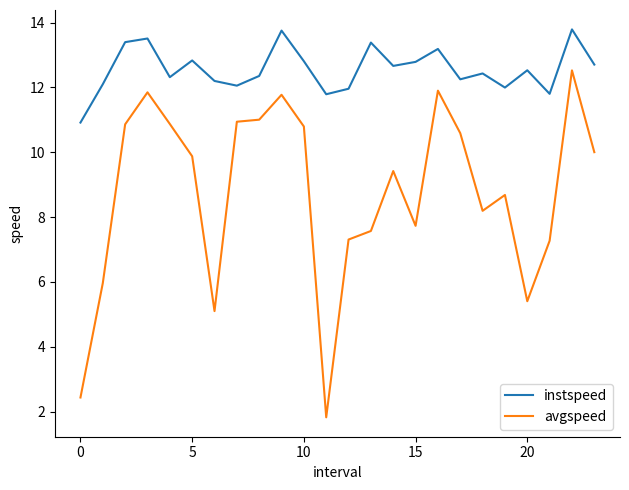

Which series has the widest spread of values?

avgspeed